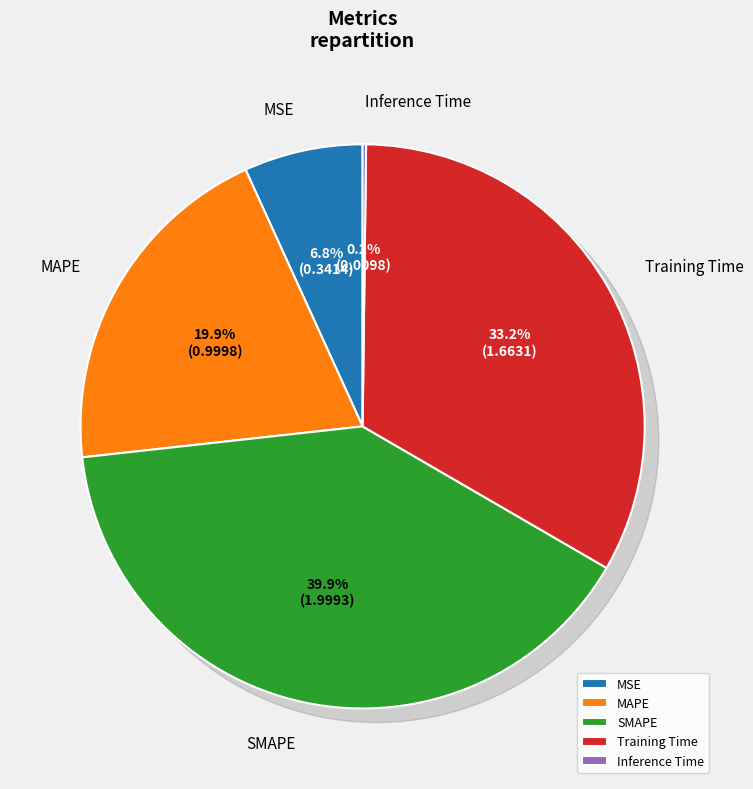

How many slices are in this pie chart?

5